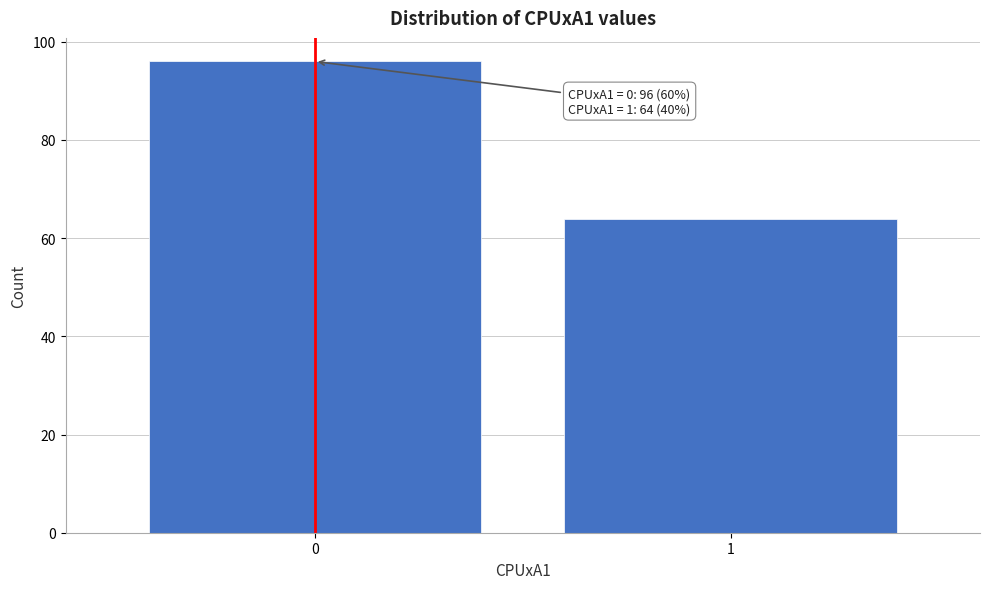

Reading right to left, what are all the values shown in this chart?

1=64	0=96